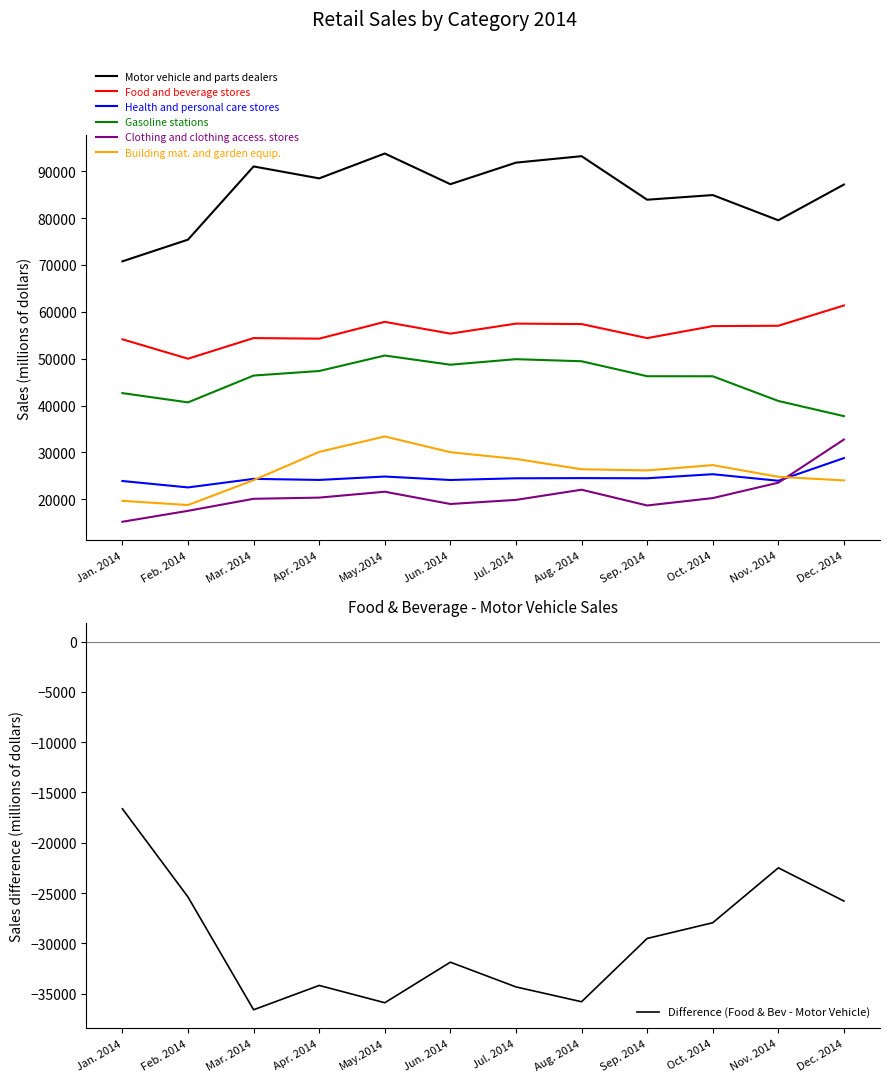

Is this an area chart (filled region under the line)?

No